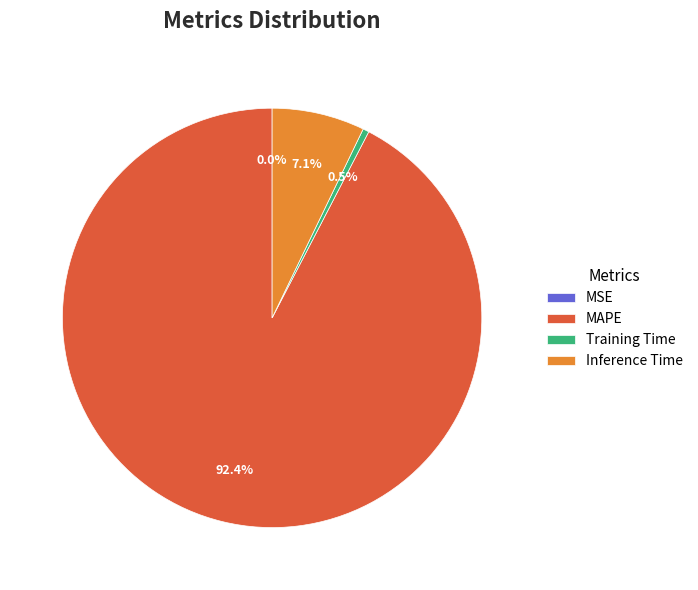

Is it true that Training Time is 13% of the pie?

False